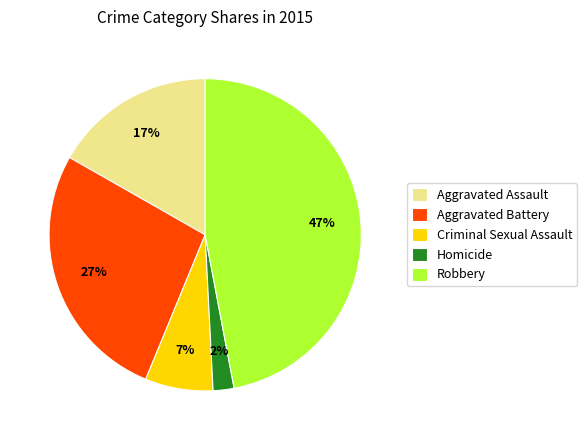

To the nearest percent, what is the average slice percentage?

20%